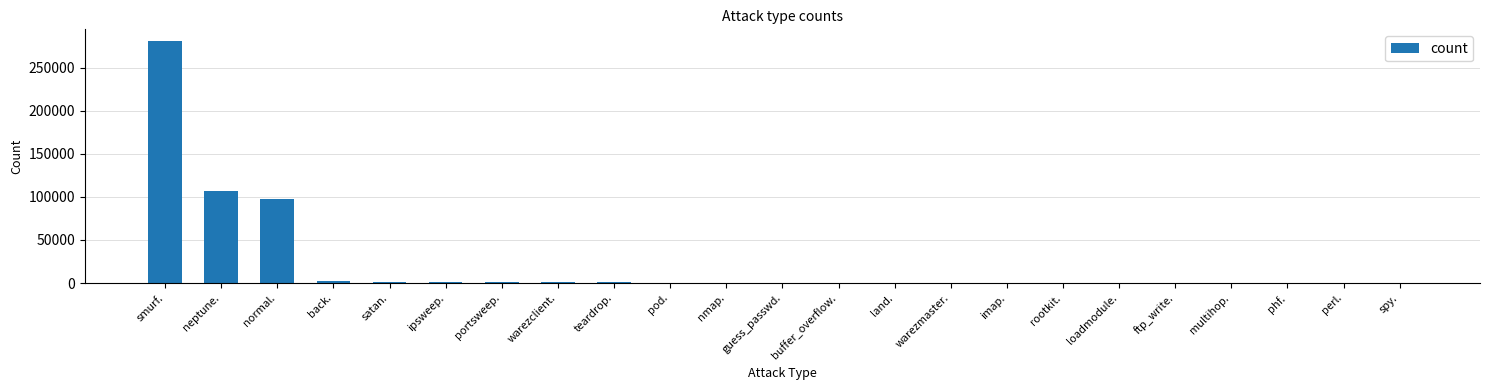

What is the sum of all values?

494021